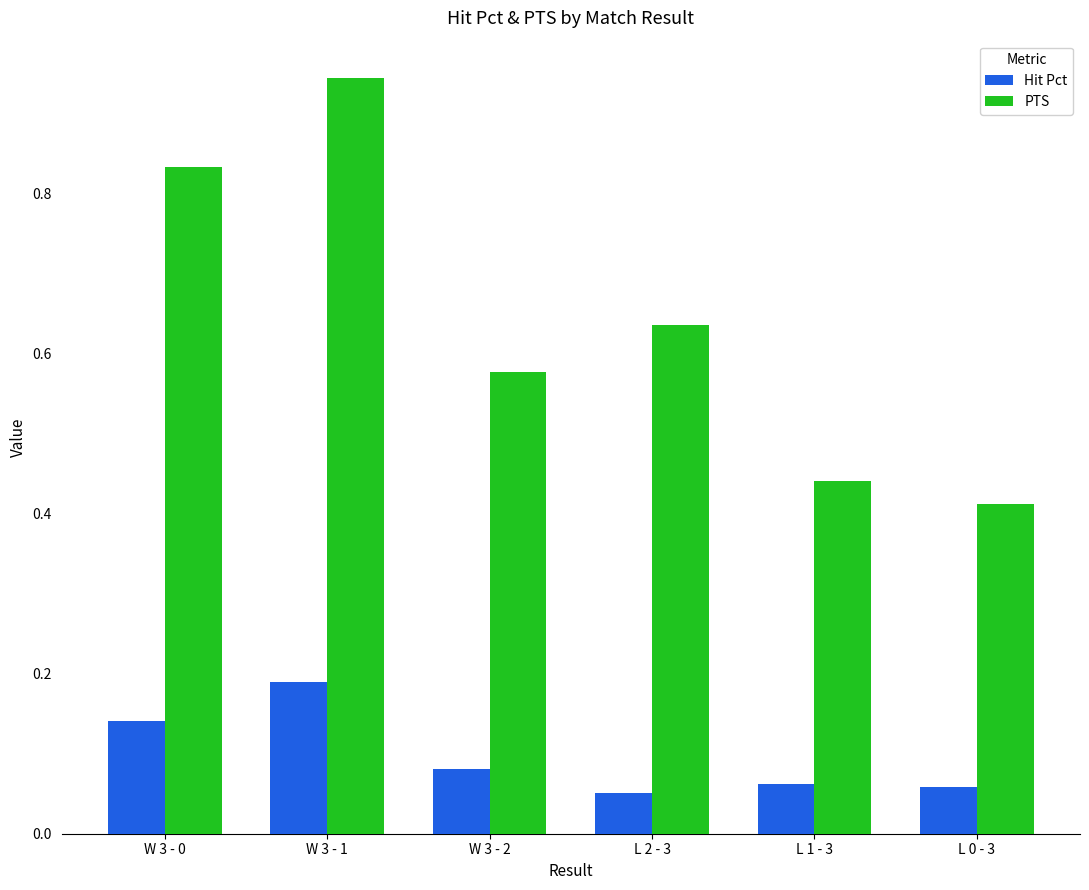

Between W 3 - 0 and L 0 - 3, which series saw the biggest shift?

PTS